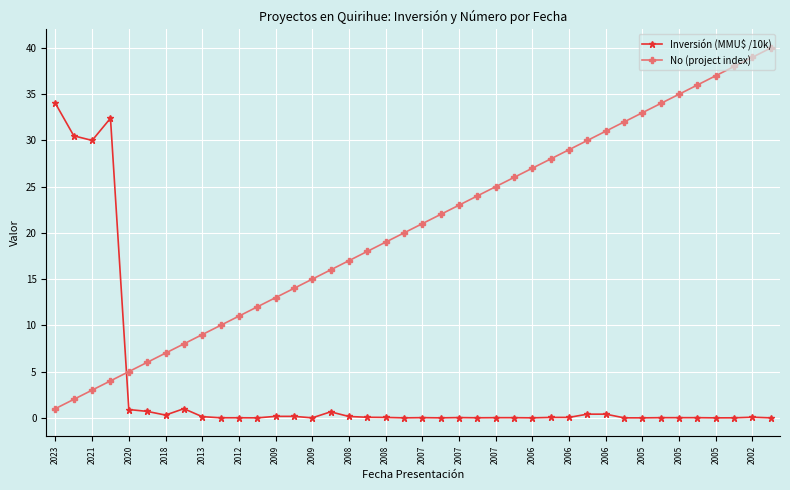

What is the sum of all Inversión (MMU$ /10k) values?

132.3